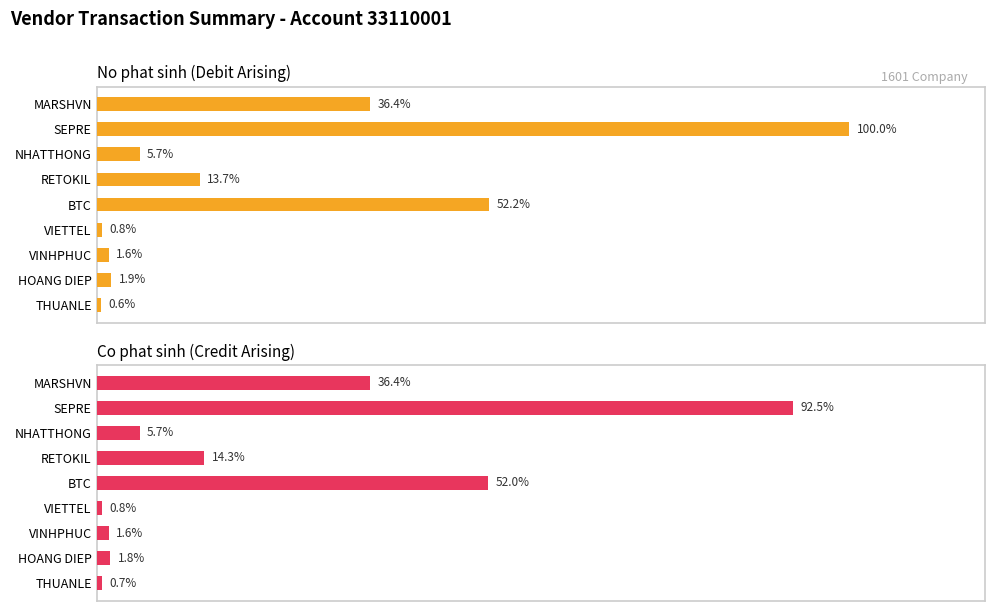

Rank the series by their maximum value, from highest to lowest.

No phat sinh, Co phat sinh